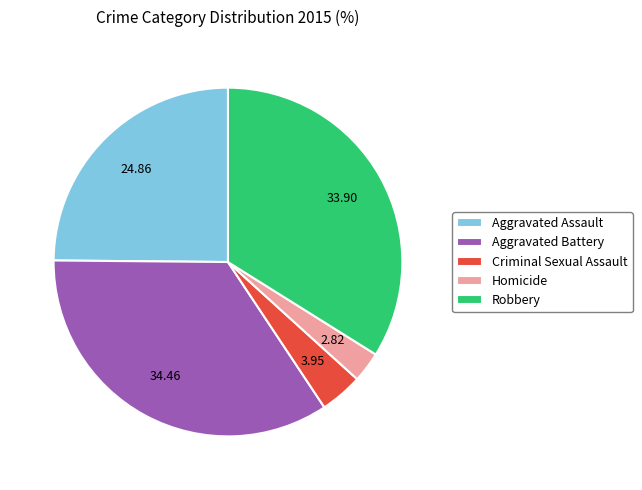

What is the ratio of the value at Robbery to the value at Criminal Sexual Assault?

8.6